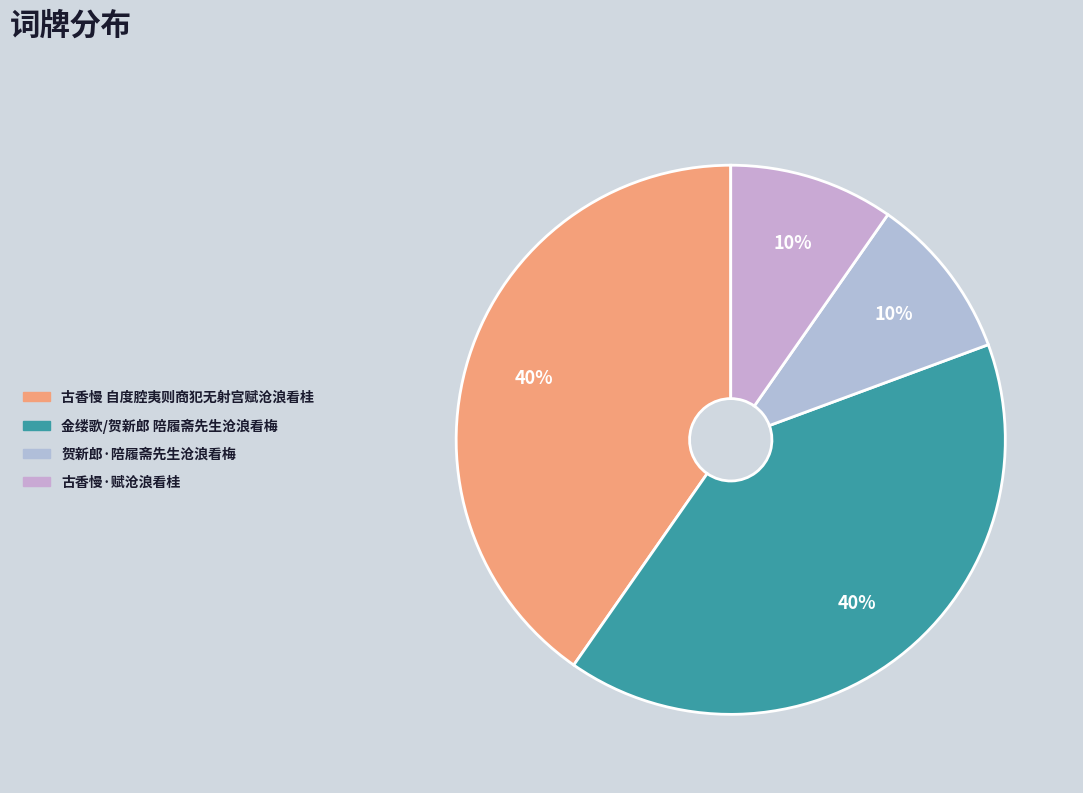

The 贺新郎·陪履斋先生沧浪看梅 slice represents 1% of the pie. True or false?

False